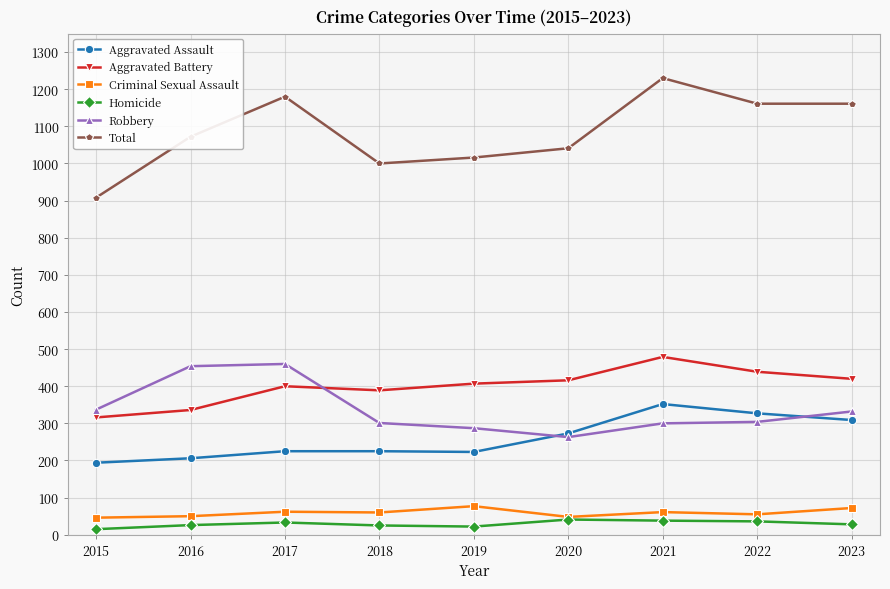

True or false: Robbery and Homicide cross at least once.

False